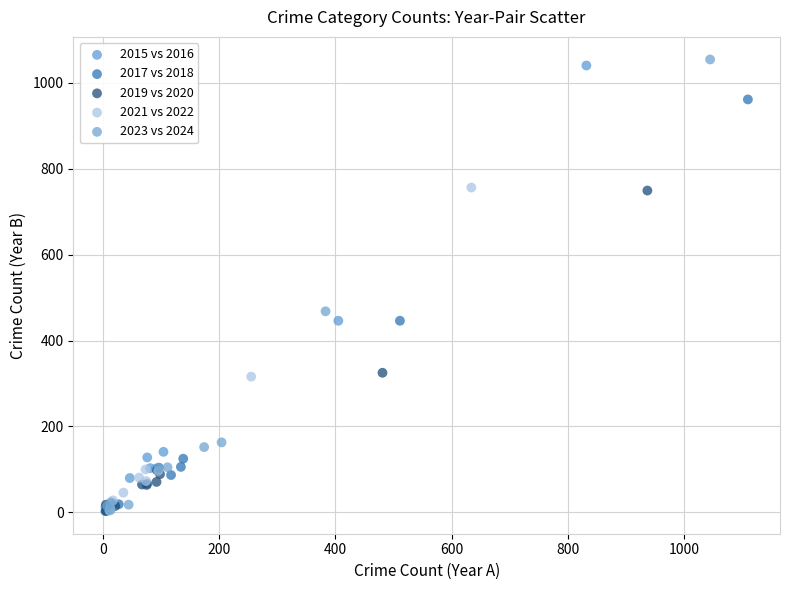

Which series has the largest Y range (max minus min)?

2023 vs 2024